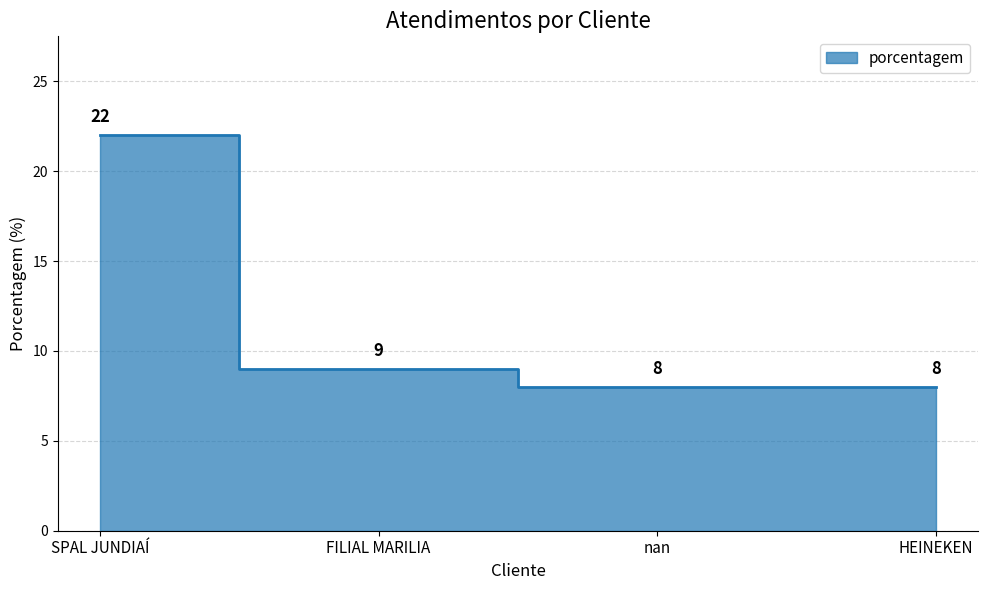

Where does the data first go above 9?

SPAL JUNDIAÍ